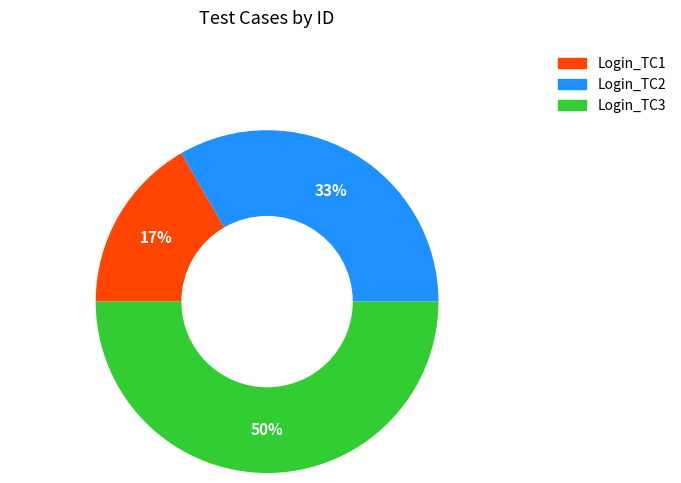

Combined, do Login_TC3 and Login_TC2 account for over 50%?

Yes